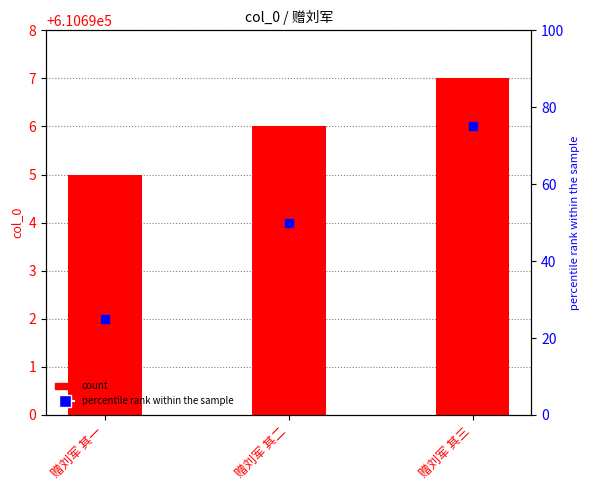

Which series has the largest total across all categories?

percentile rank within the sample